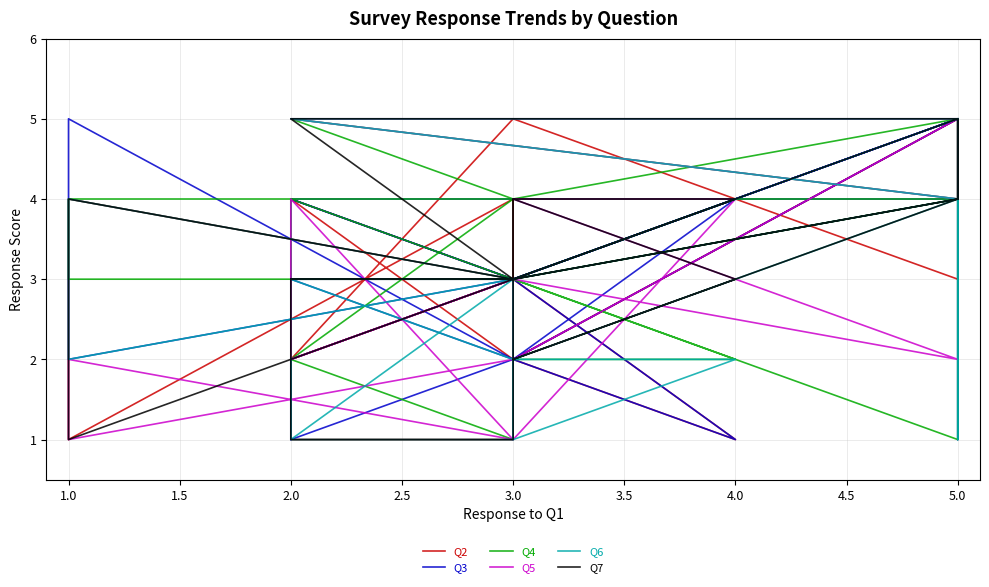

How many interior local peaks does the Q5 series have?

6